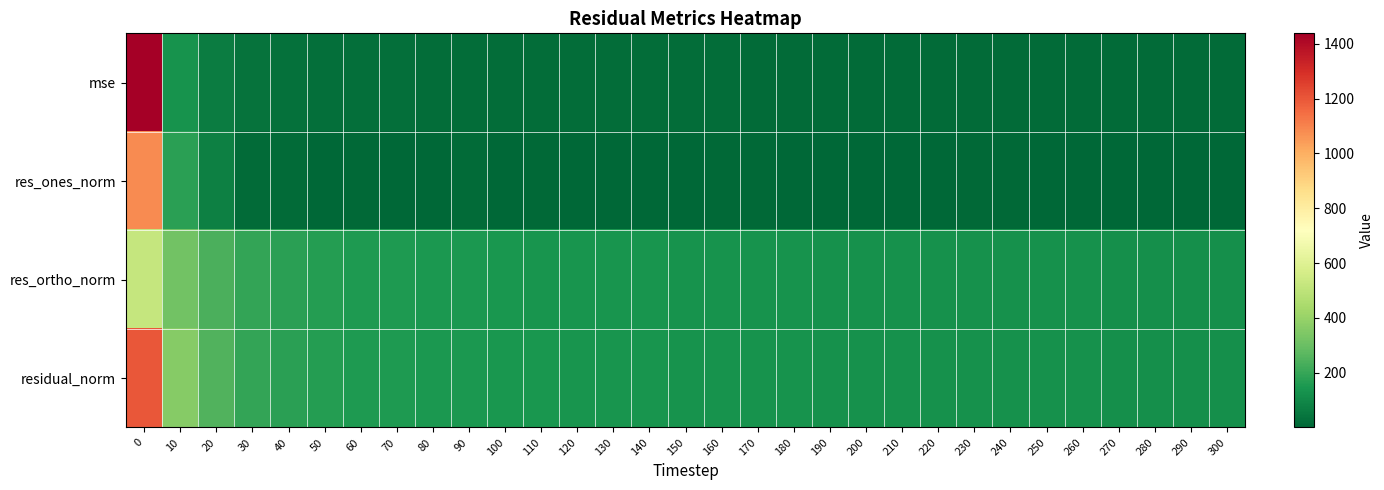

Between 20 and 90, which series saw the biggest shift?

residual_norm